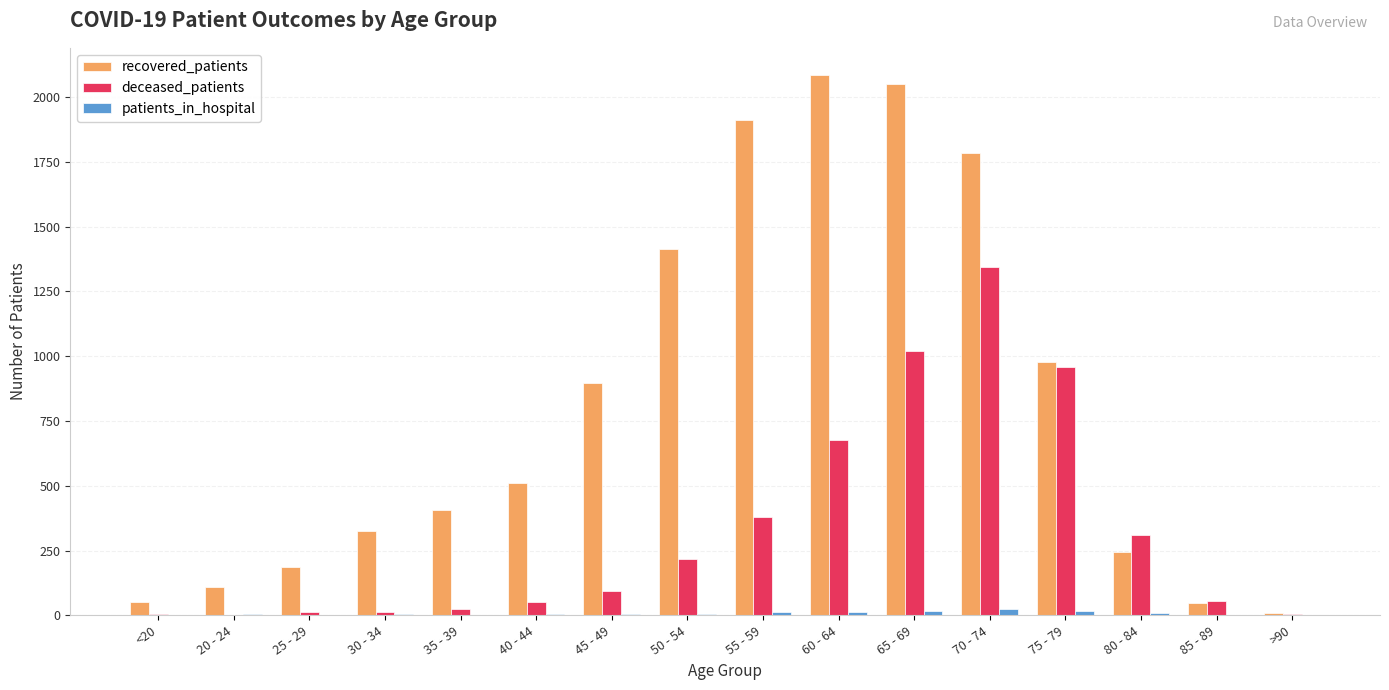

What is the sum of all patients_in_hospital values?

125